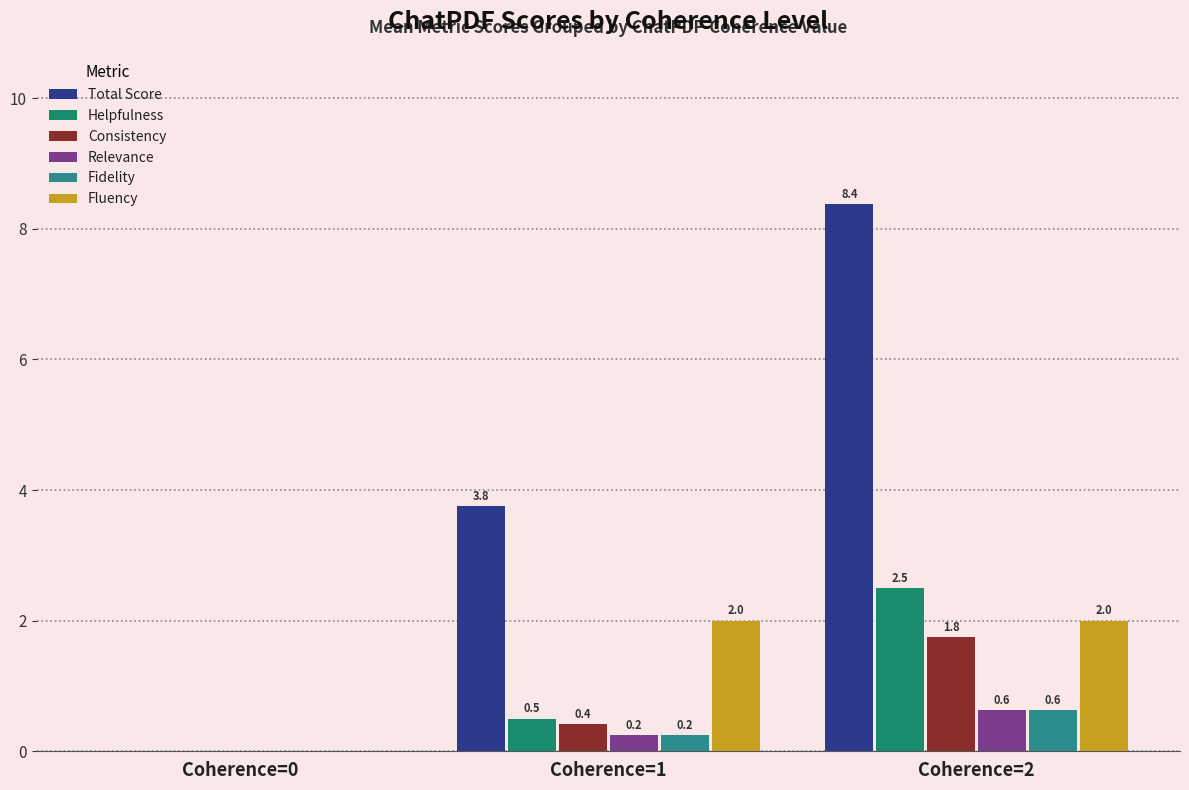

Read the Consistency value at Coherence=1.

0.4